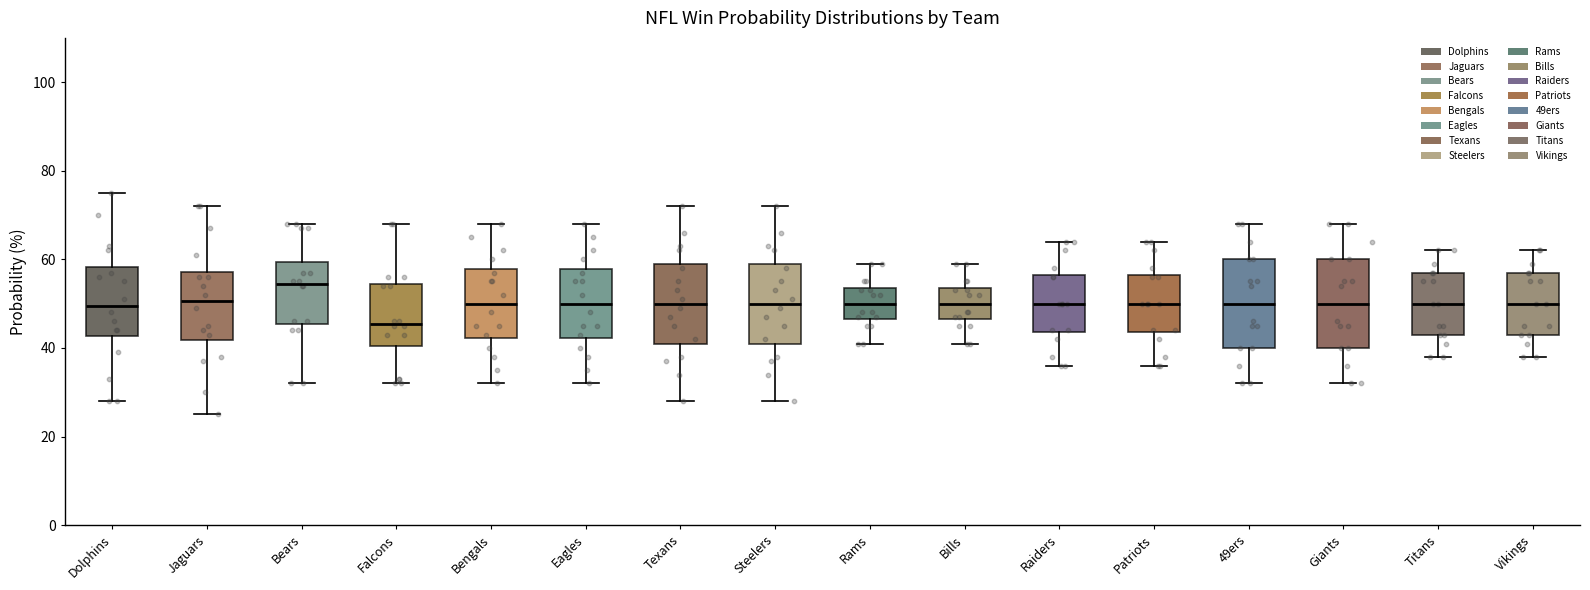

Which box has the lowest median line?

Falcons